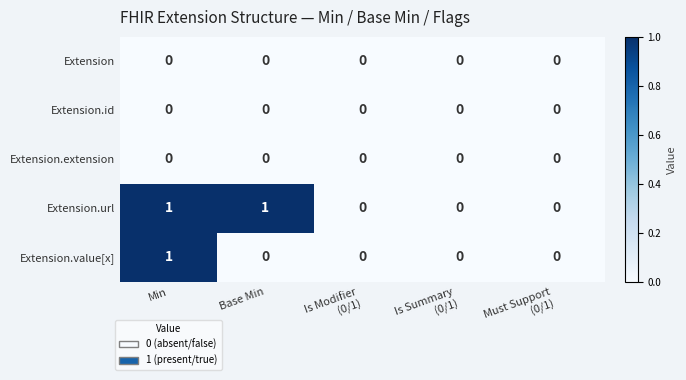

The value of Extension.value[x] at Base Min is -1. True or false?

False